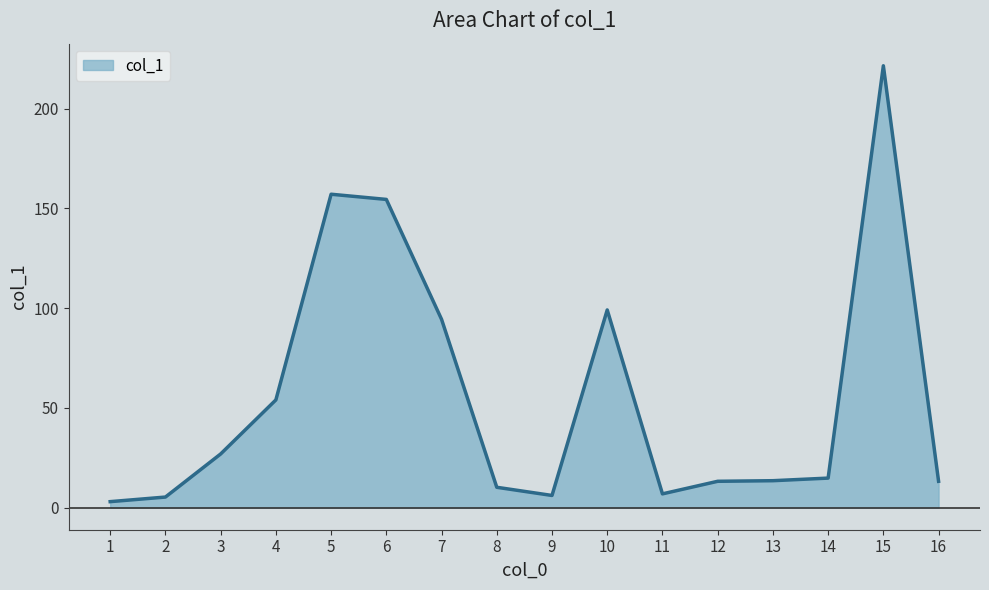

The value at 3 is 26.9. True or false?

True